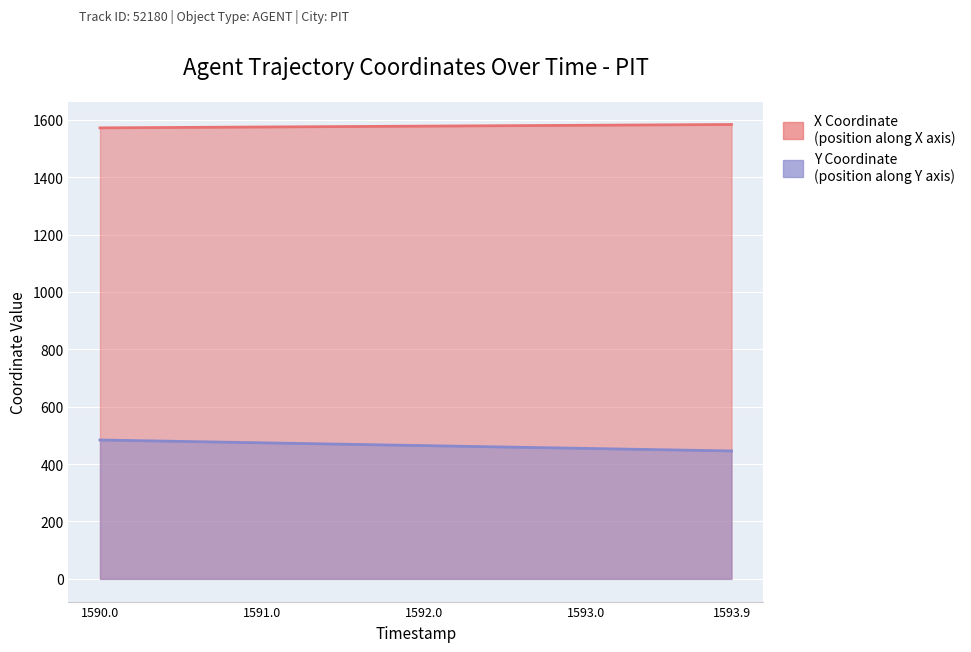

What value does the Y series have at 1590.0?

484.0